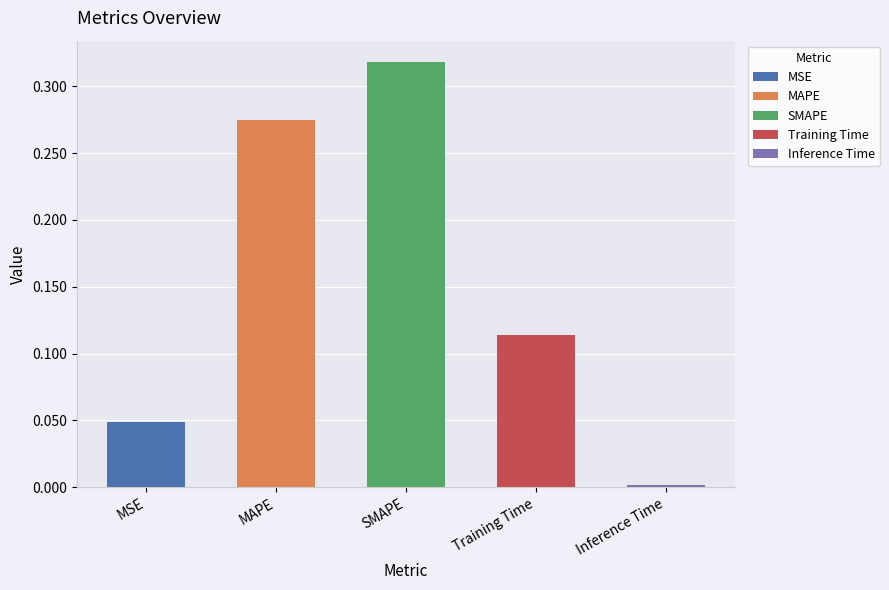

What is the difference between the maximum and second lowest values?

0.3